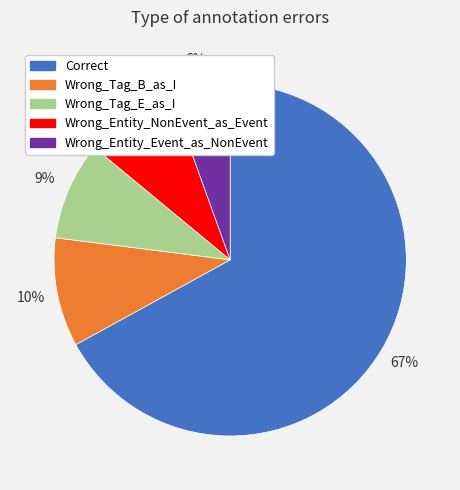

Count the number of slices in the pie.

5